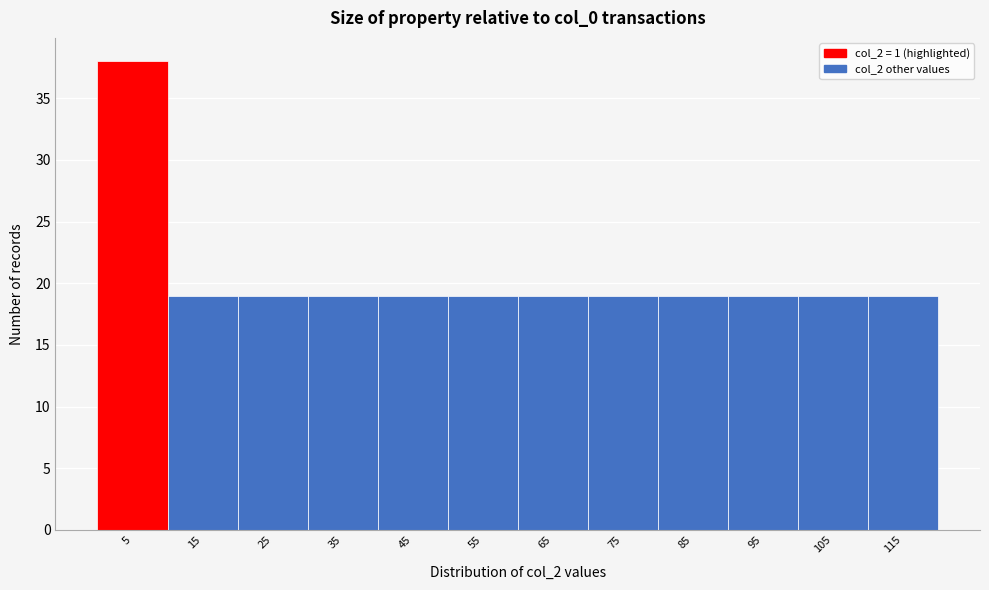

Reading left to right, transcribe this chart: for each bar, give the range it covers on the x-axis and its height. The values are not printed on the chart, so give them approximately, as read against the axis.

0 to 10: 38
10 to 20: 19
20 to 30: 19
30 to 40: 19
40 to 50: 19
50 to 60: 19
60 to 70: 19
70 to 80: 19
80 to 90: 19
90 to 100: 19
100 to 110: 19
110 to 120: 19